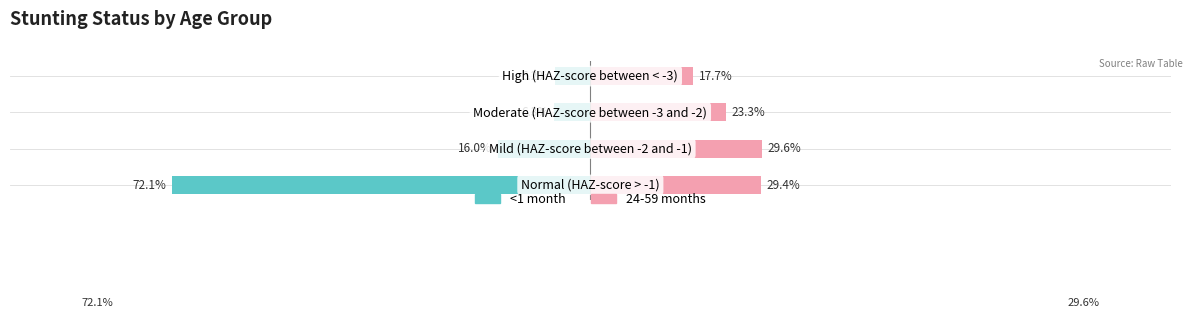

Between 1 and 3, which series saw the biggest shift?

24-59 months